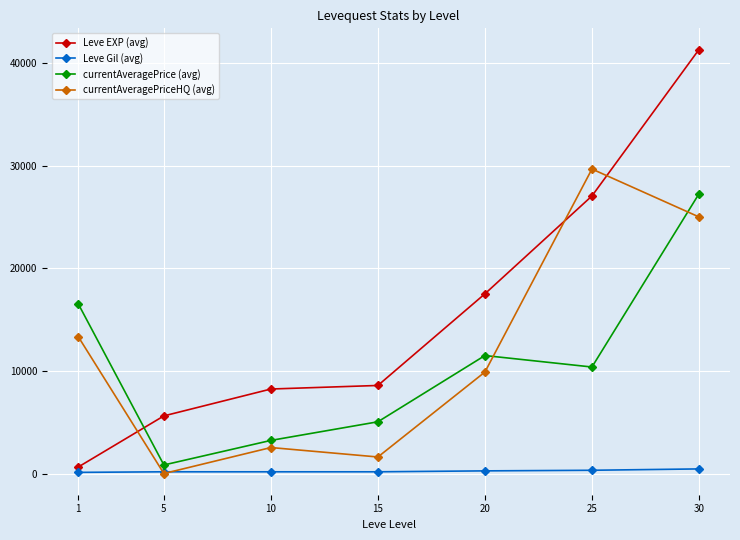

Between which two adjacent categories do currentAveragePriceHQ (avg) and Leve EXP (avg) first intersect?

1 and 5